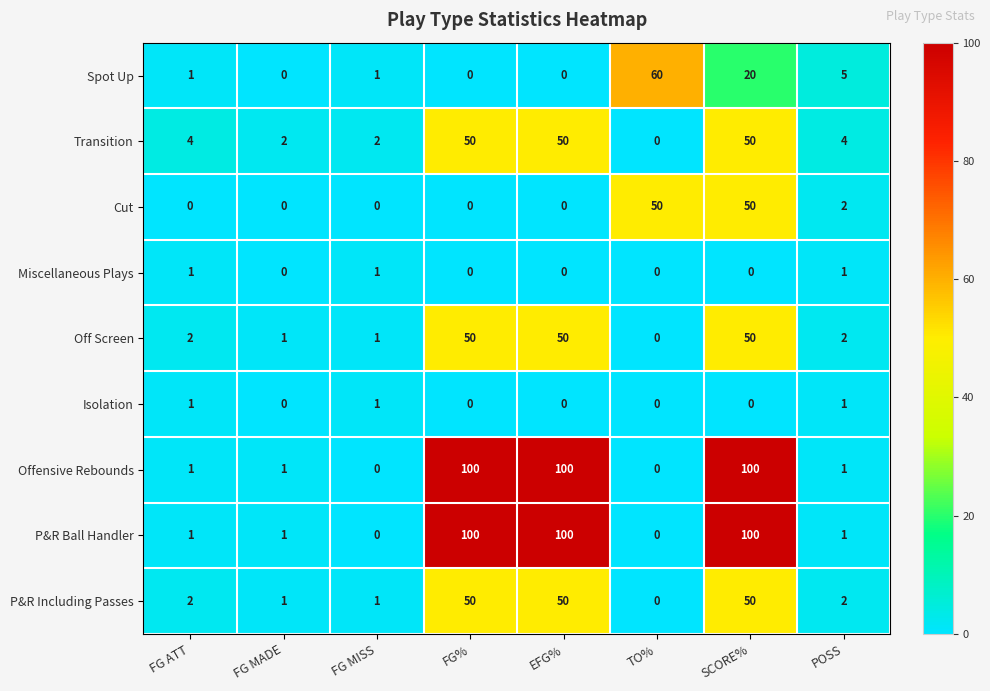

The Off Screen series shows 2 at POSS. True or false?

True